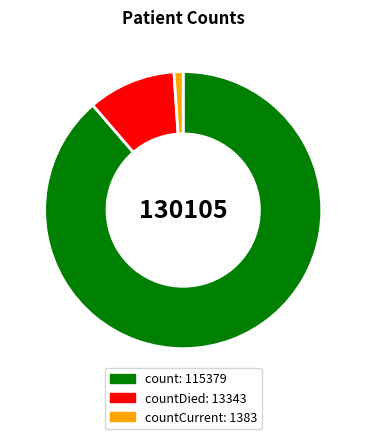

Which has a higher value, countCurrent: 1383 or countDied: 13343?

countDied: 13343